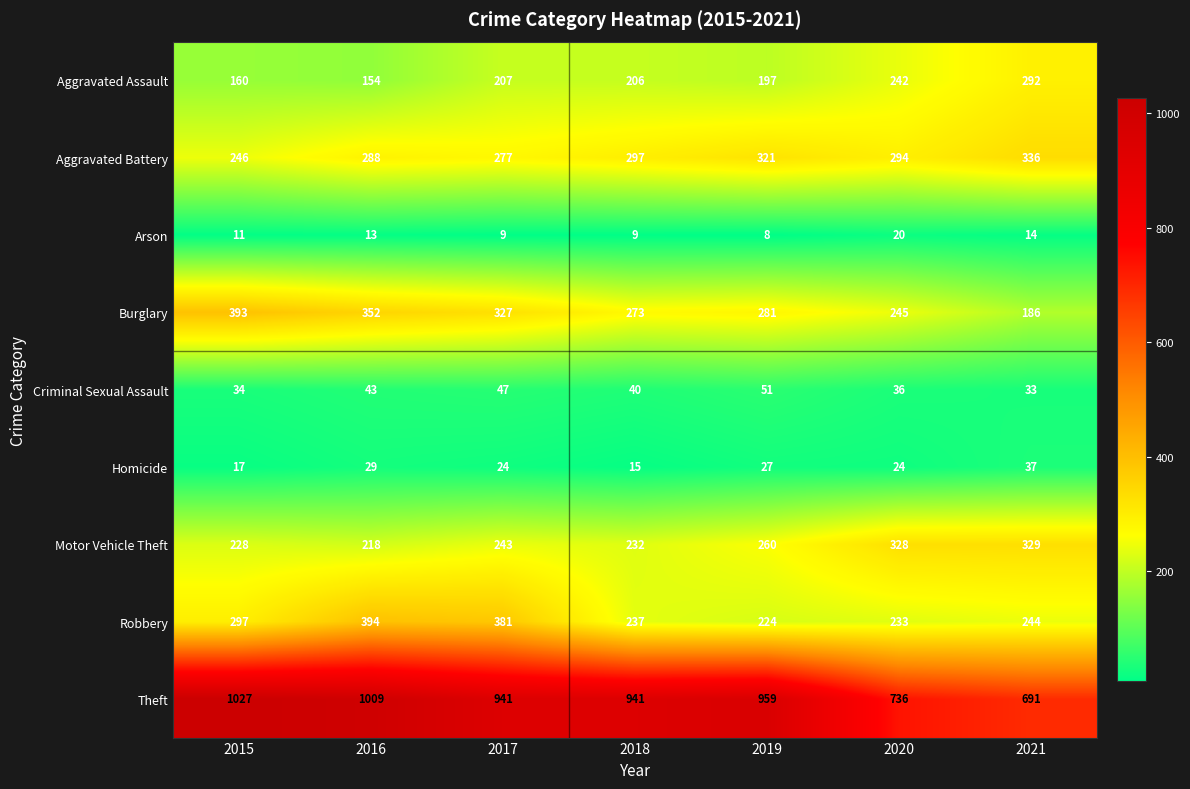

What is the approximate value of Aggravated Assault at 2017, to the nearest 10?

210